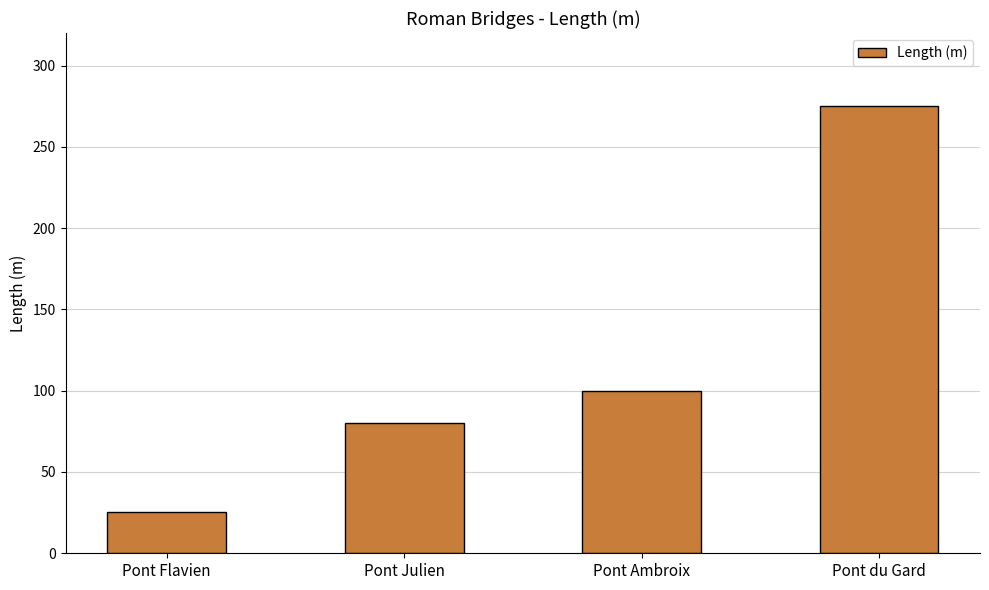

Is it true that the value at Pont Julien is 22.1?

False